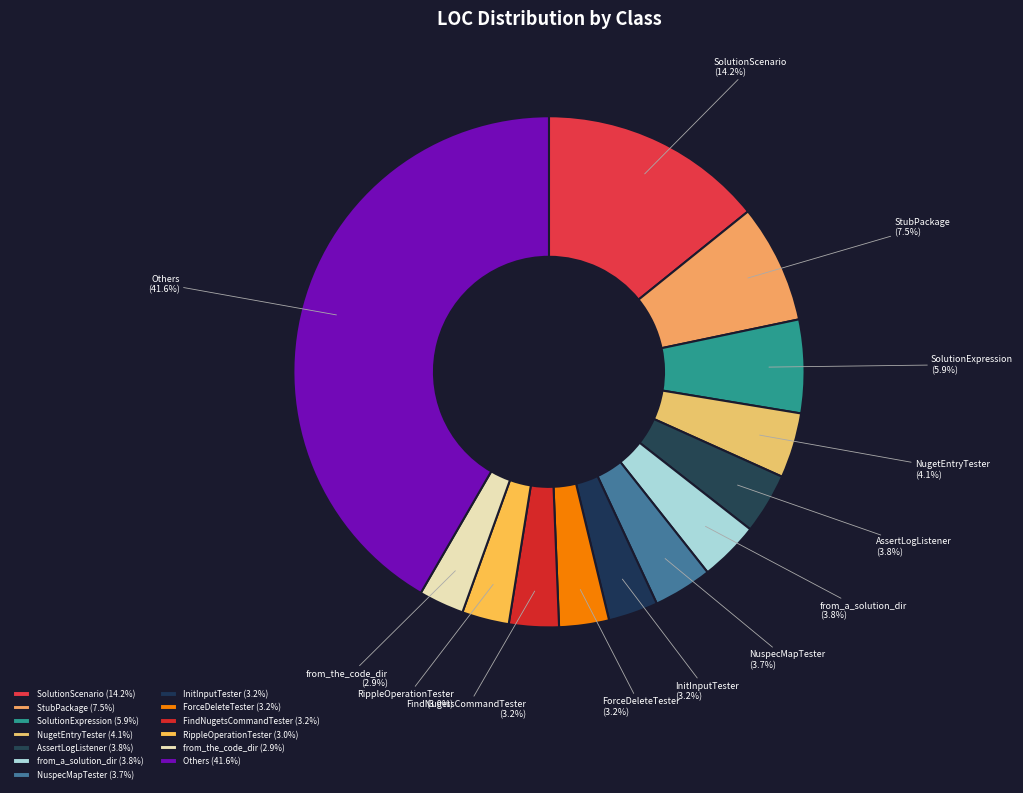

What is the ratio of the value at StubPackage to the value at NuspecMapTester?

2.0